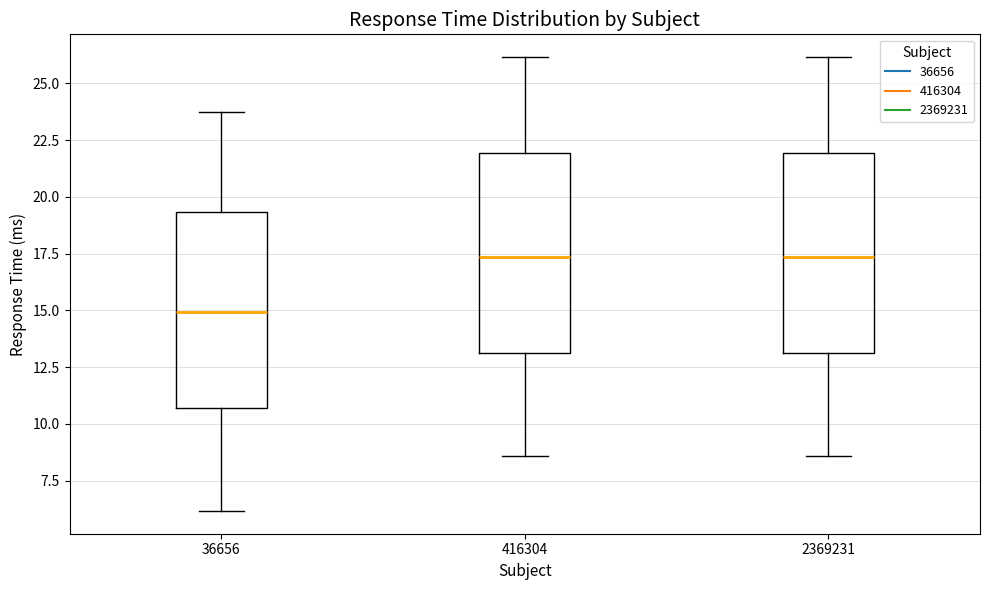

Where does the median line of the box at x = 2369231 sit on the y-axis? The values are not printed on the chart, so give them approximately, as read against the axis.

17.5